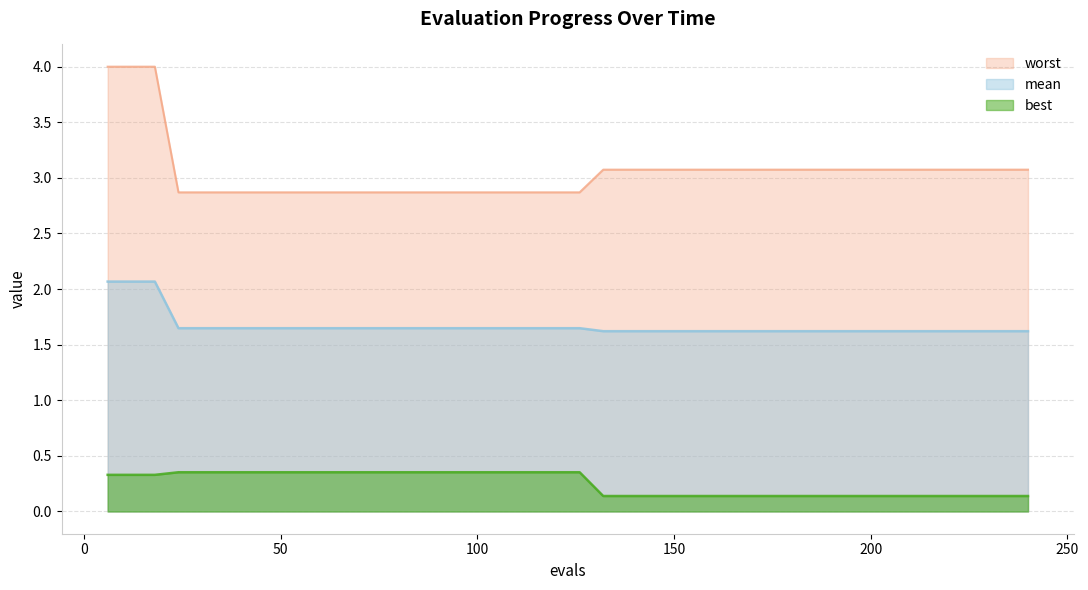

Which category has the highest value in the best series?

24